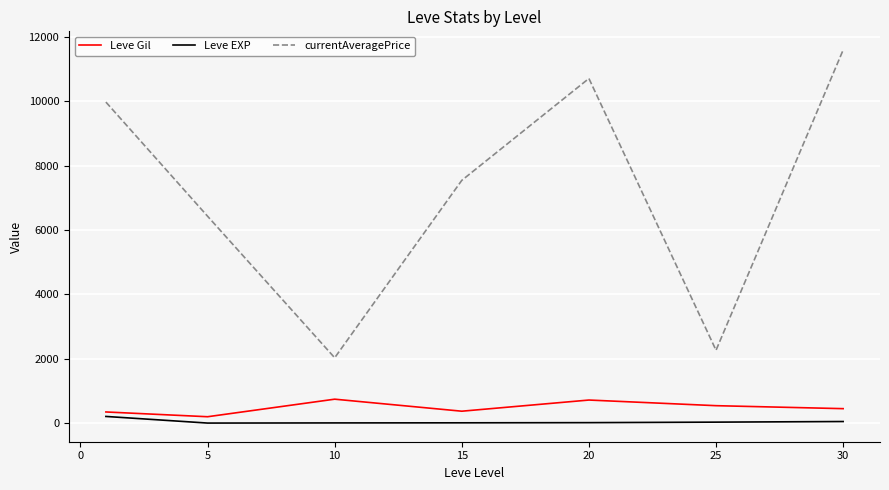

Which series has the largest total across all categories?

currentAveragePrice